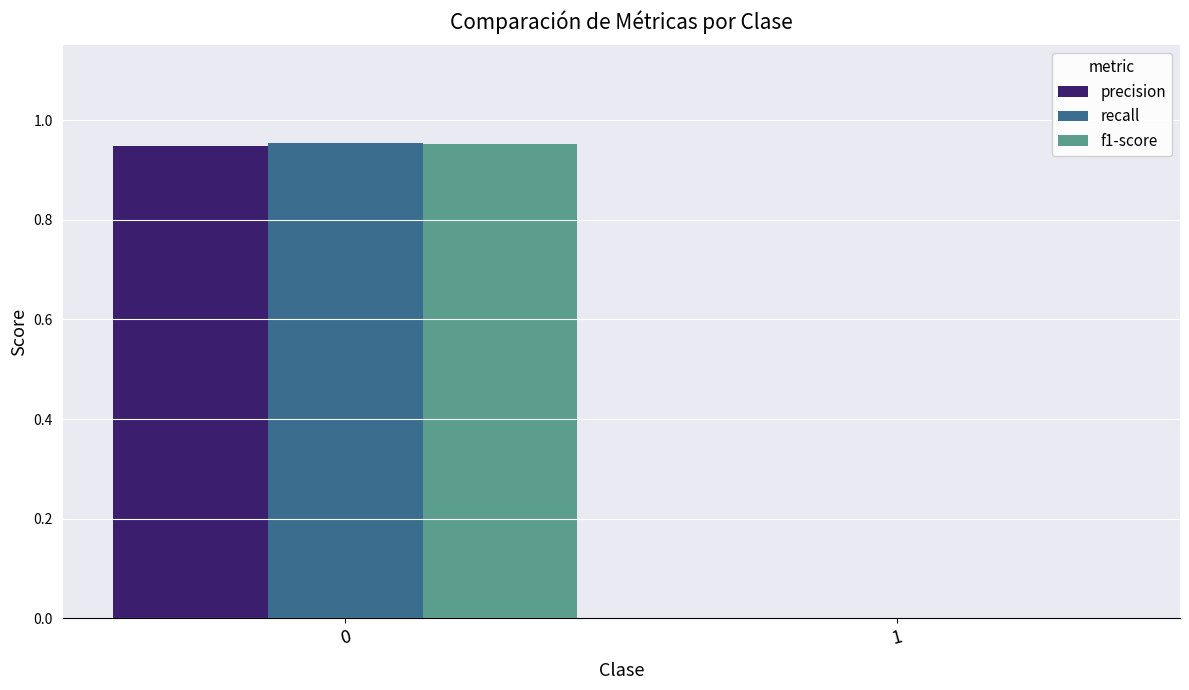

The f1-score series shows 0.0 at 1. True or false?

True